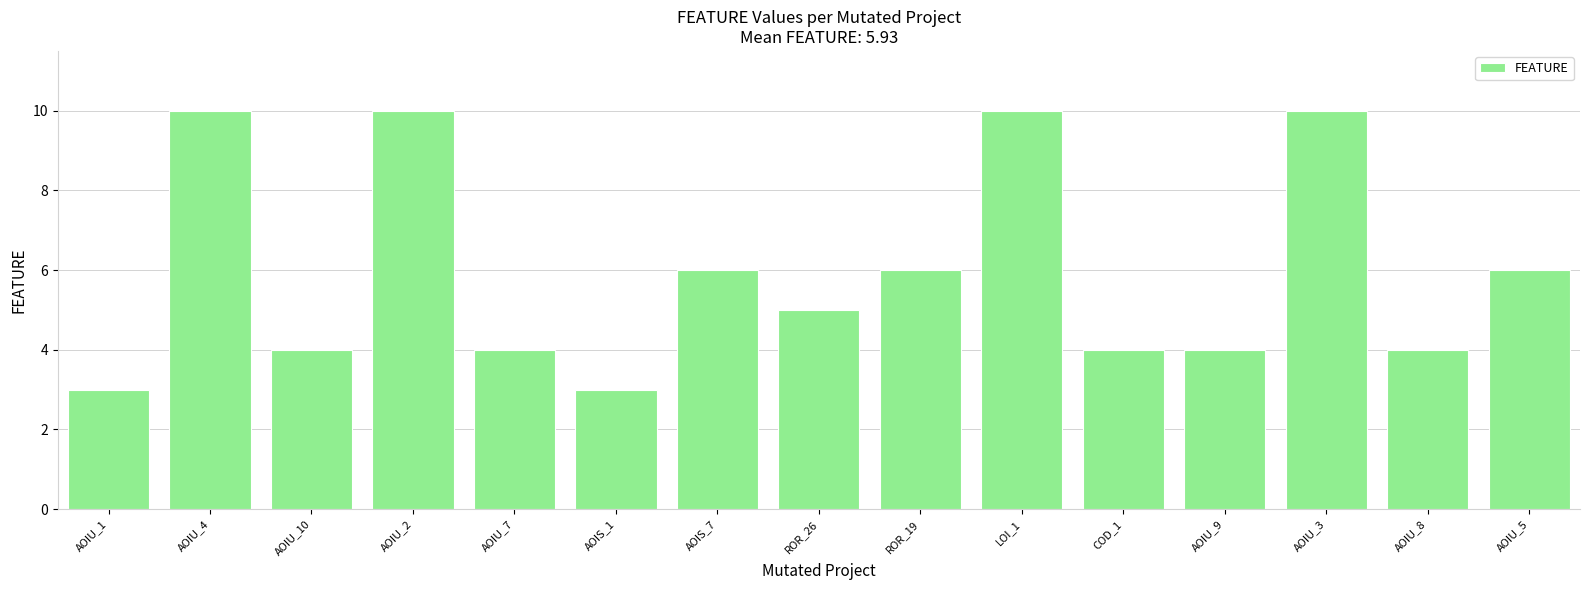

What is the value of the 15th bar from the left?

6